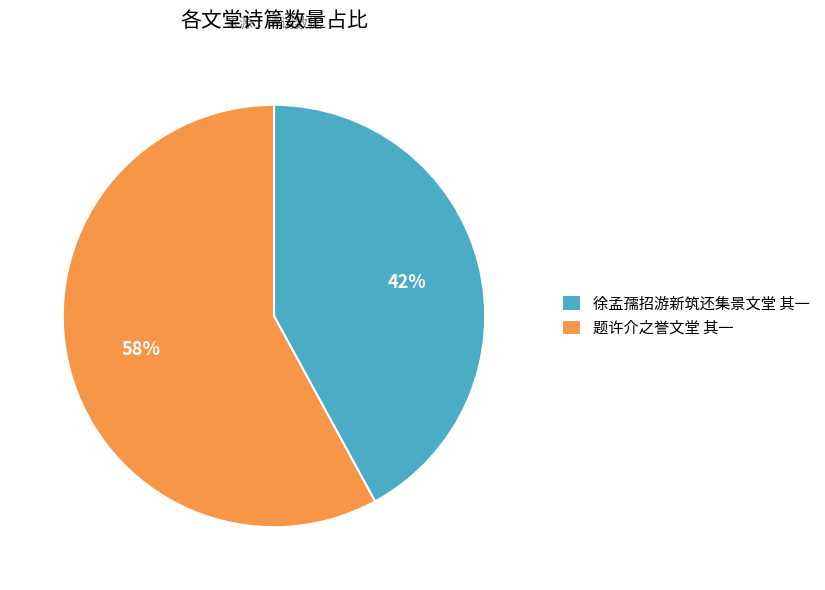

Which category has the smallest portion of the pie?

徐孟孺招游新筑还集景文堂 其一